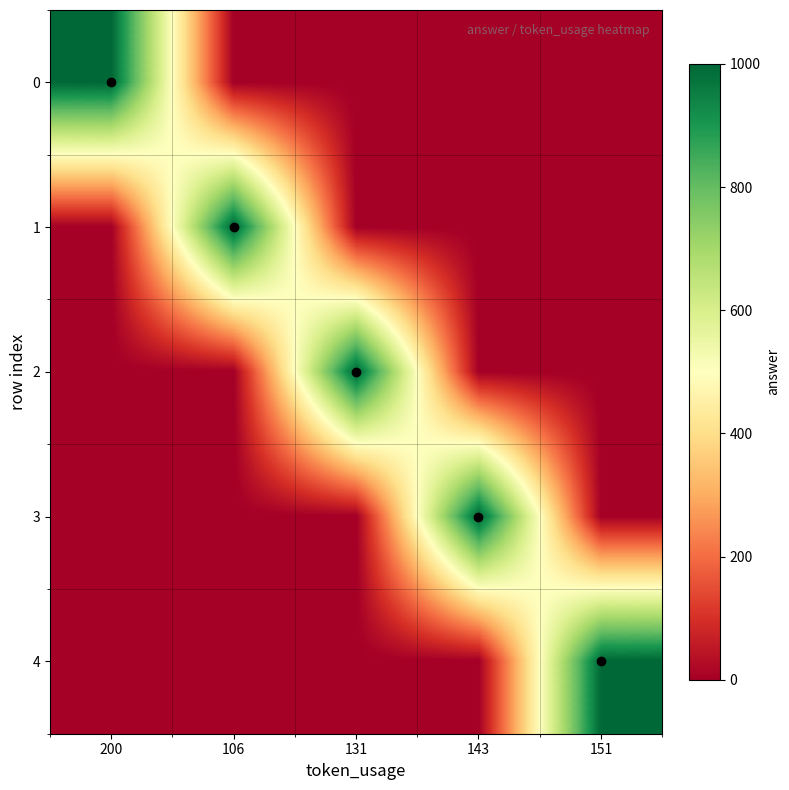

How many series are shown in this chart?

5